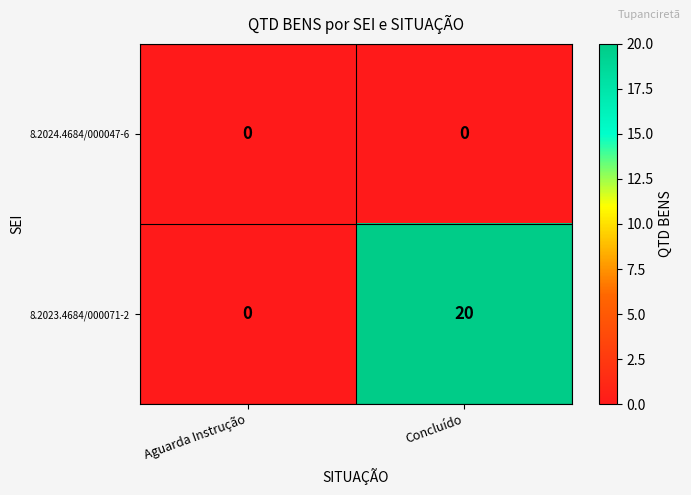

Is it true that 8.2023.4684/000071-2 equals -7 at Aguarda Instrução?

False